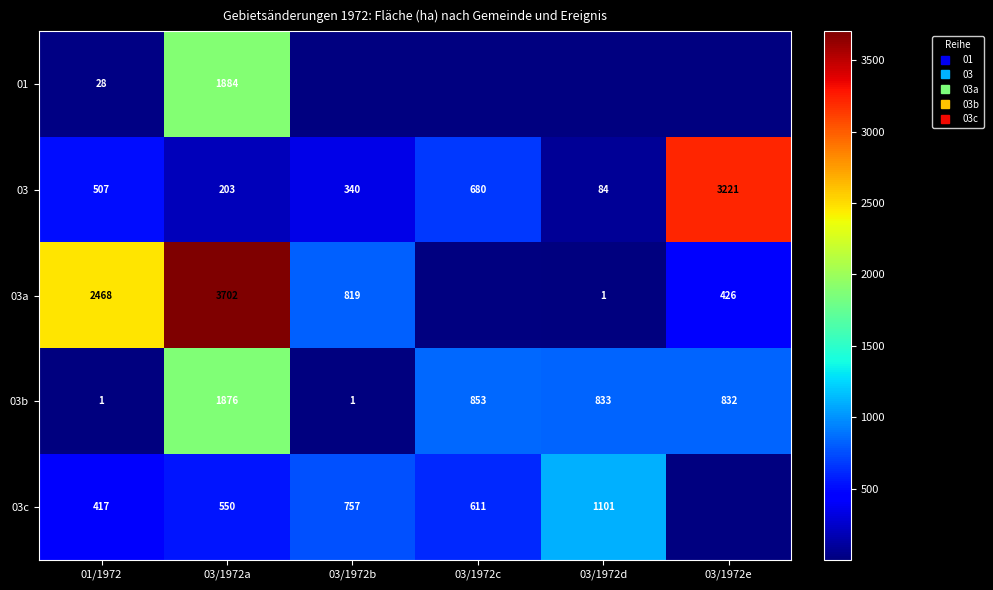

What is the spread (max minus min) of values at 03/1972a?

3499.0